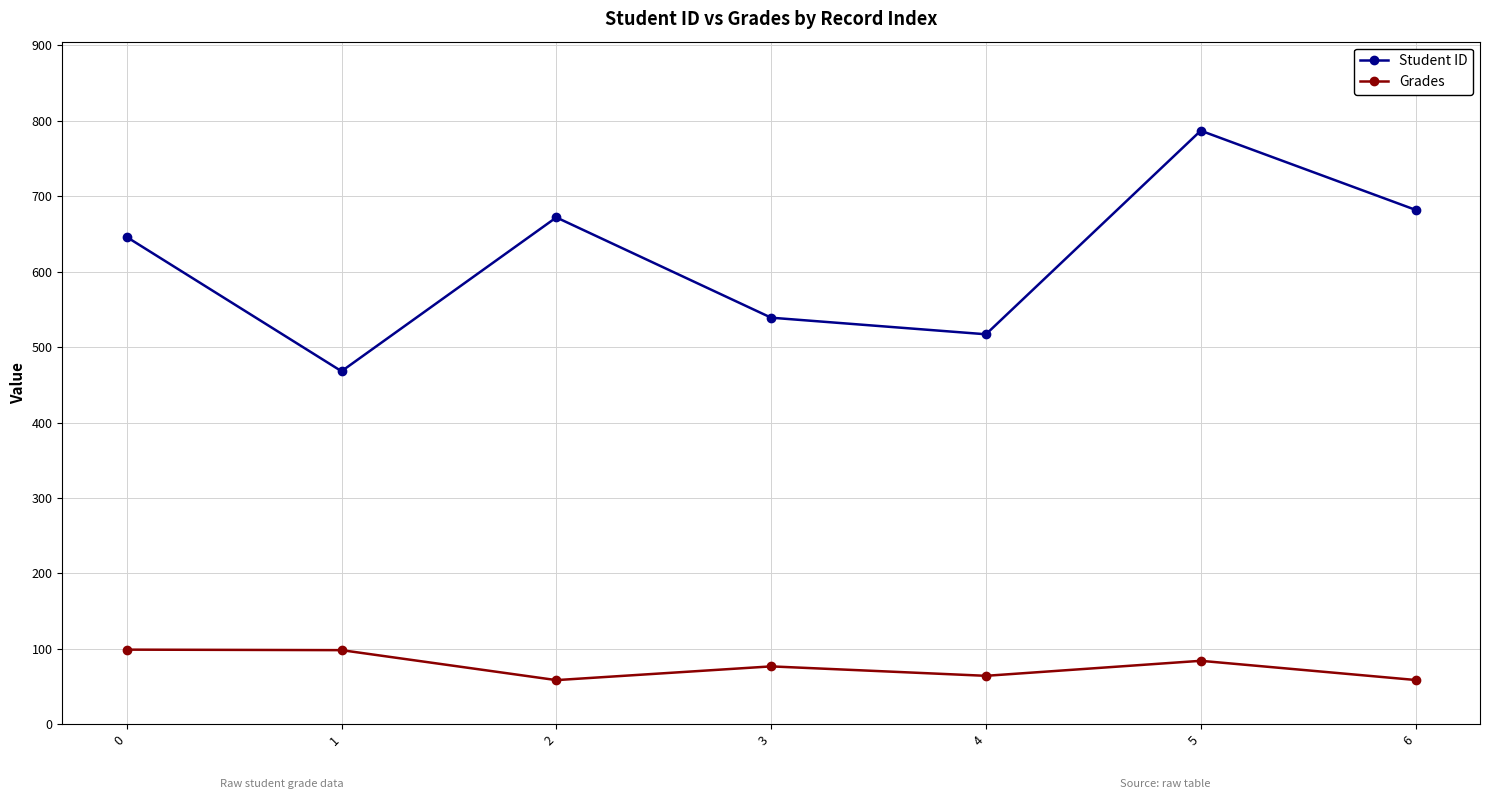

Which series has the largest total across all categories?

Student ID